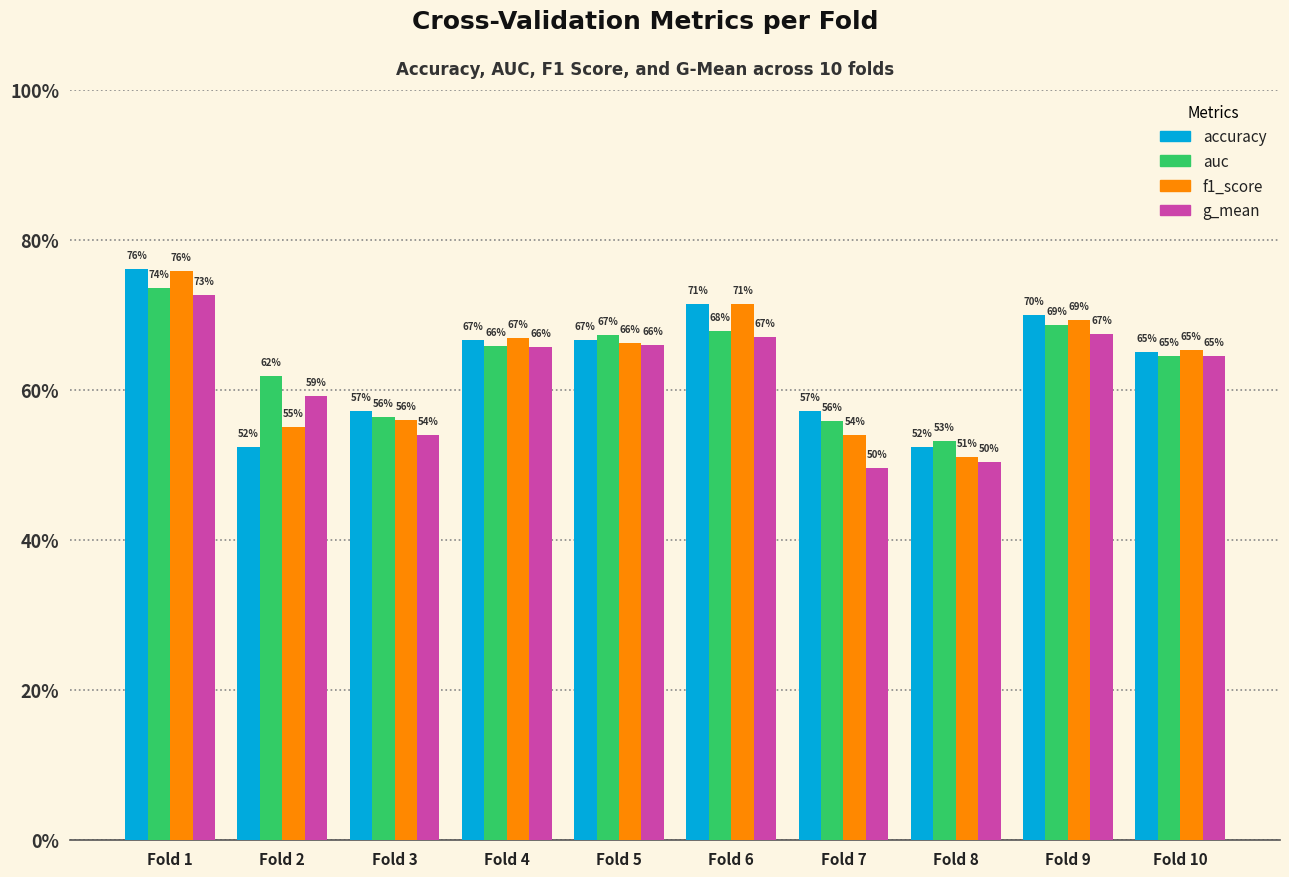

The g_mean series shows 0.4 at Fold 9. True or false?

False